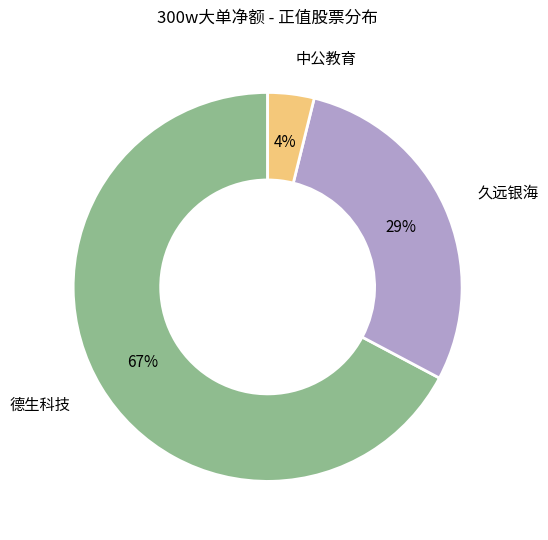

To the nearest percent, what is the difference between the largest and smallest slice percentages?

63%